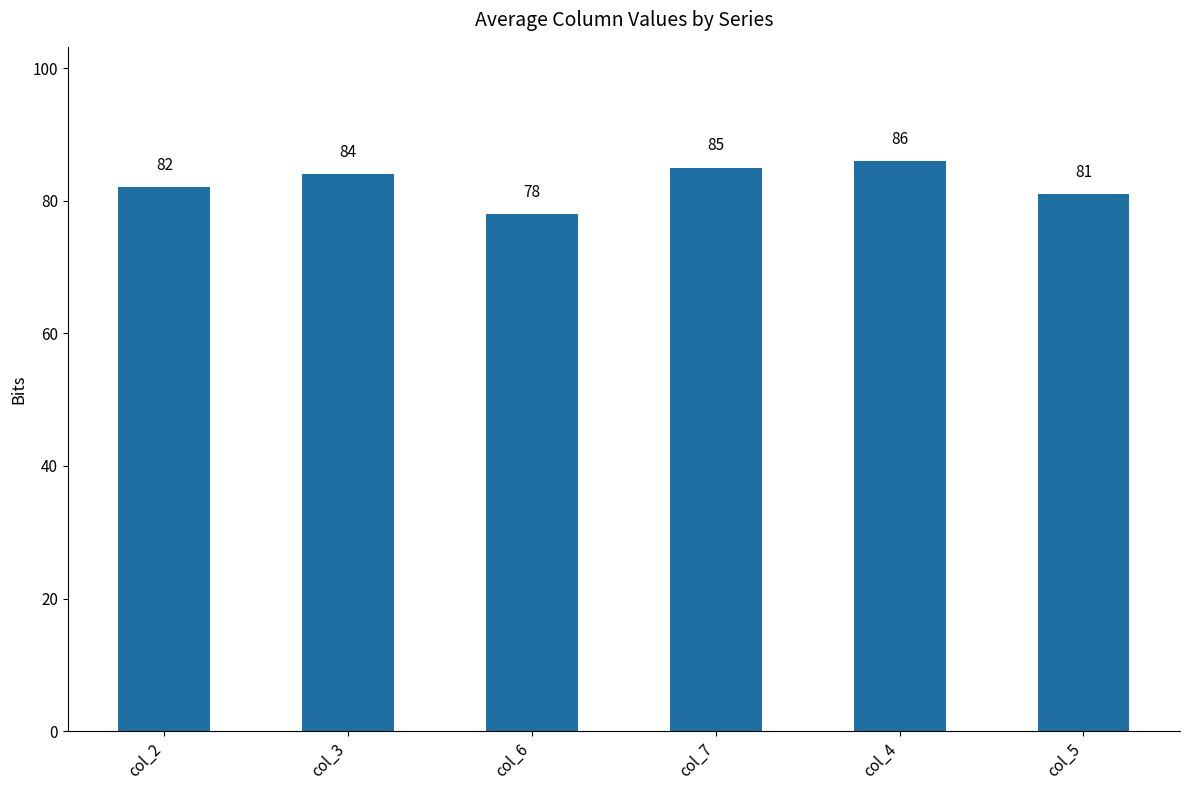

Between col_2 and col_3, which is larger?

col_3